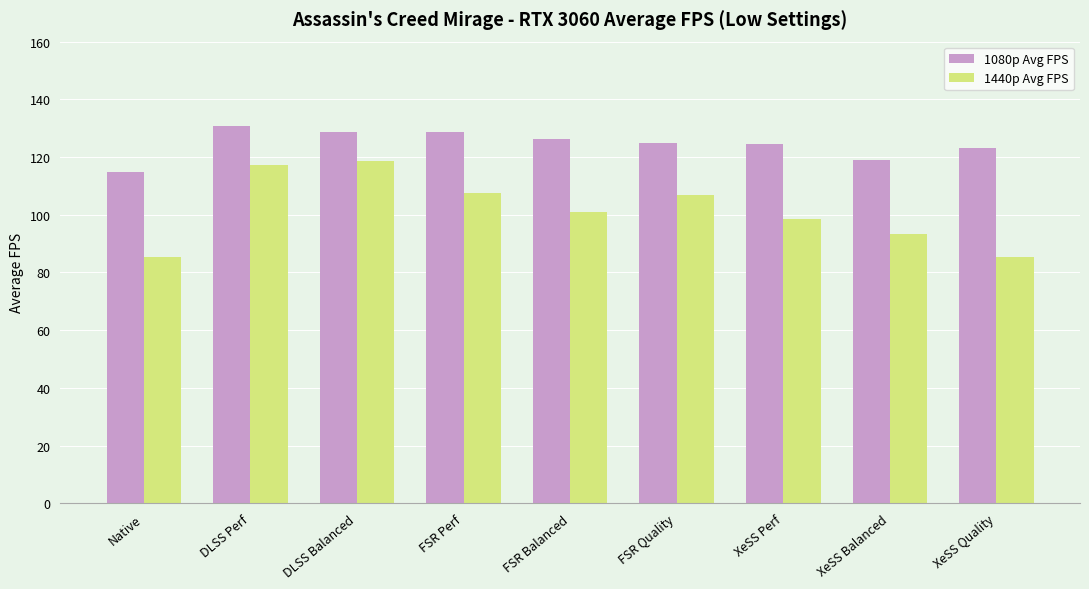

Is the value of 1080p Avg FPS at DLSS Perf greater than the value of 1440p Avg FPS at Native?

Yes